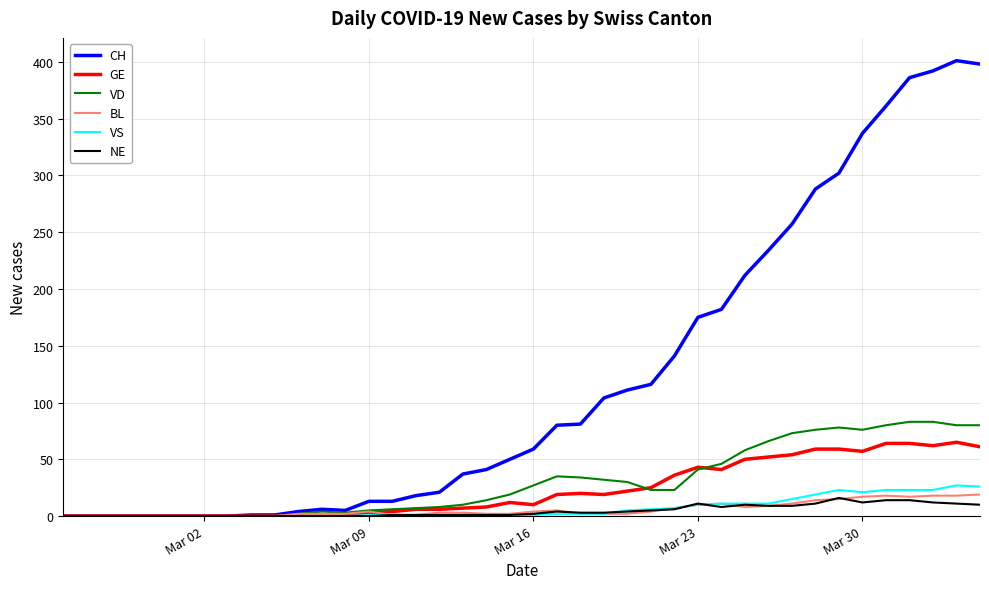

Count the number of data series in this chart.

6